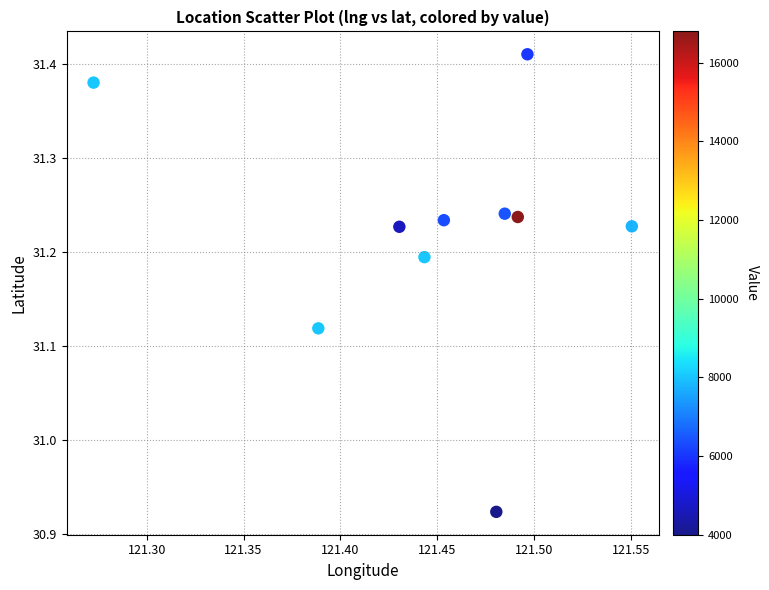

What is the average X value?

121.4